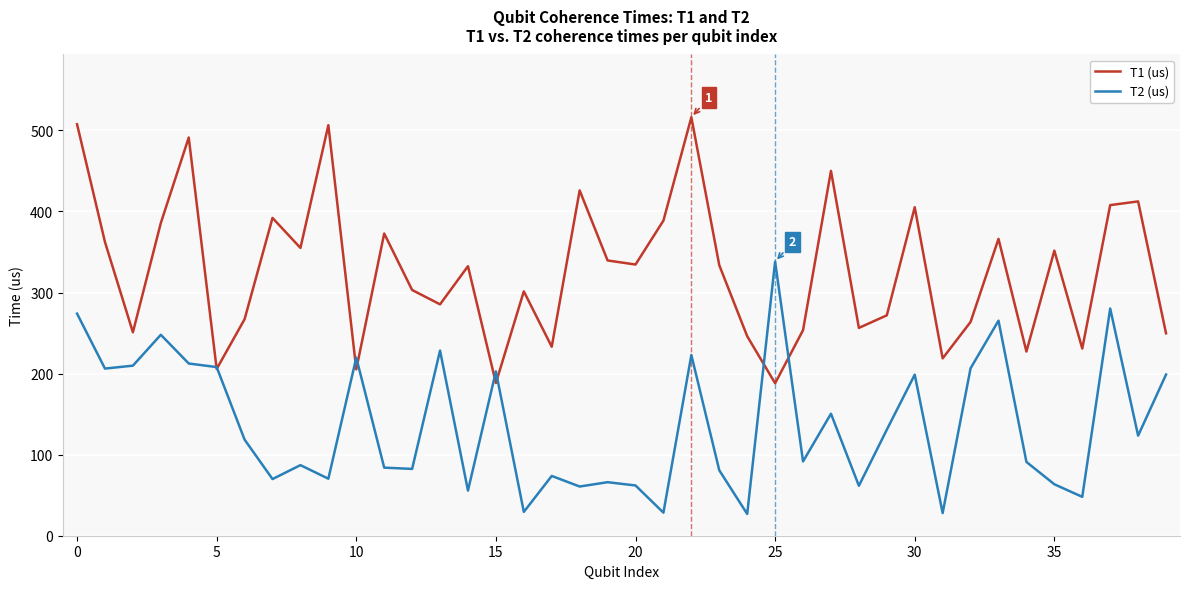

What is the maximum value shown in the chart?

516.2